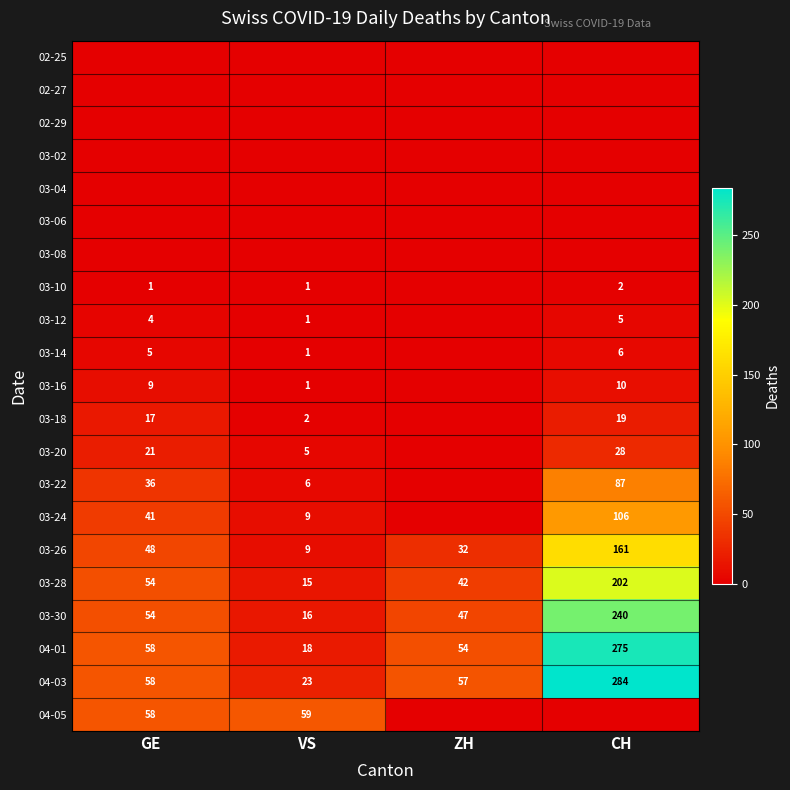

At which label is 04-03 closest to 153?

GE